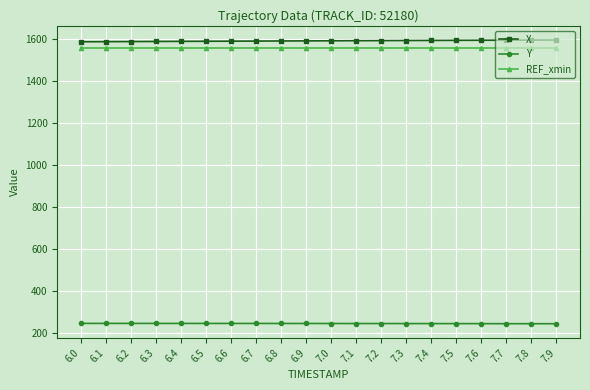

How many lines are shown in the chart?

3